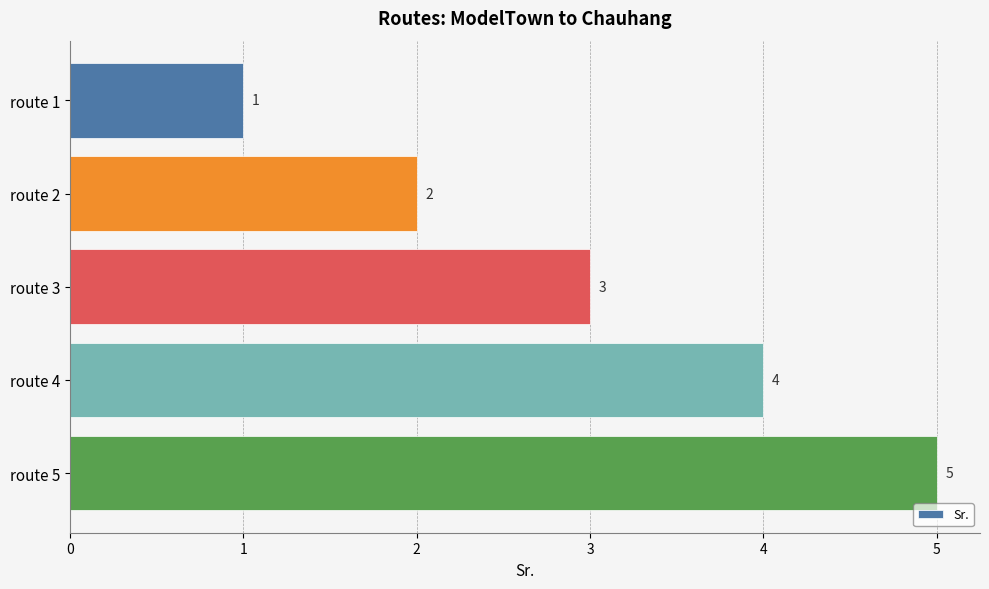

Count the number of data series in this chart.

1